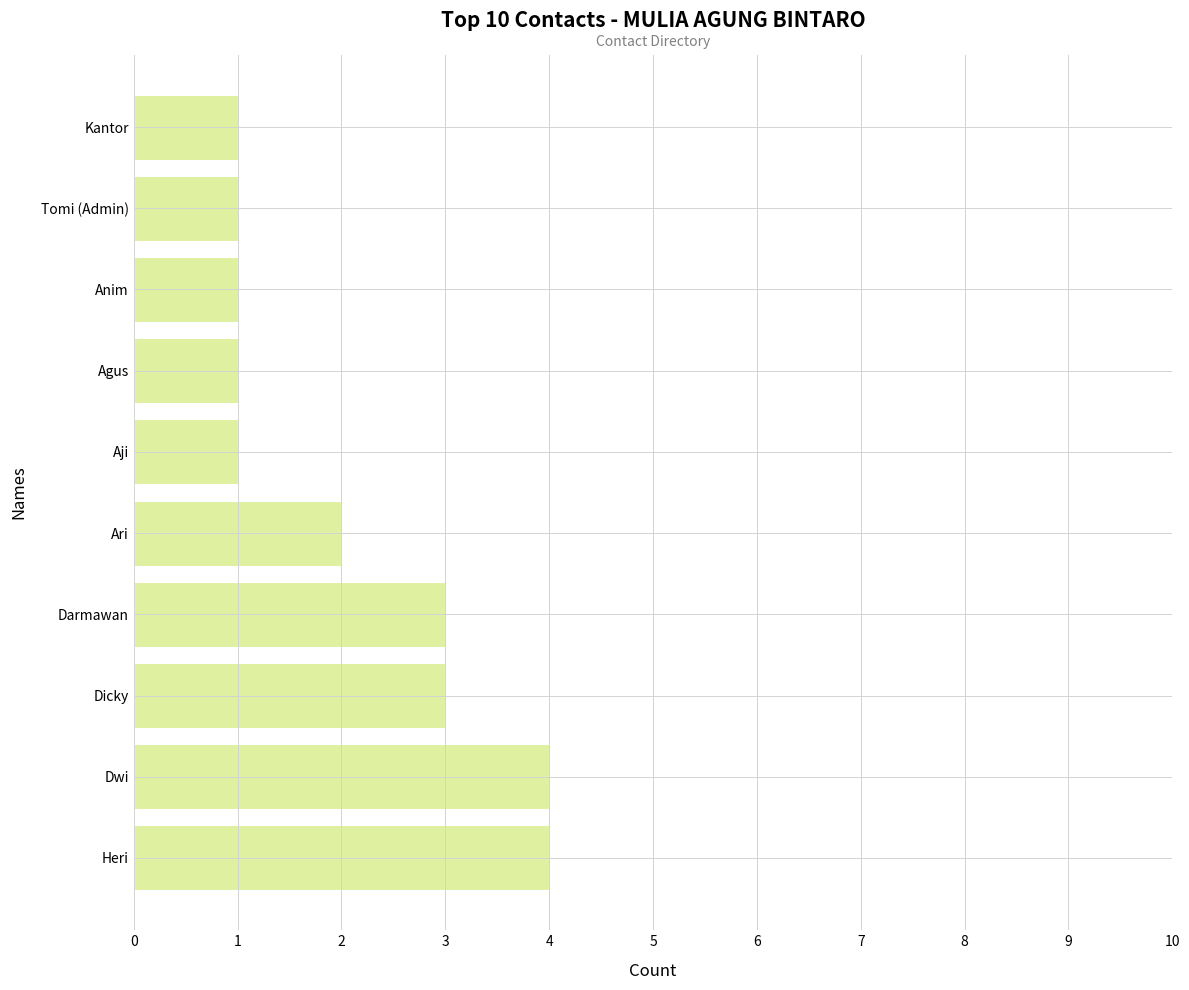

Approximately how many times larger is the value at Anim compared to Aji?

1.0